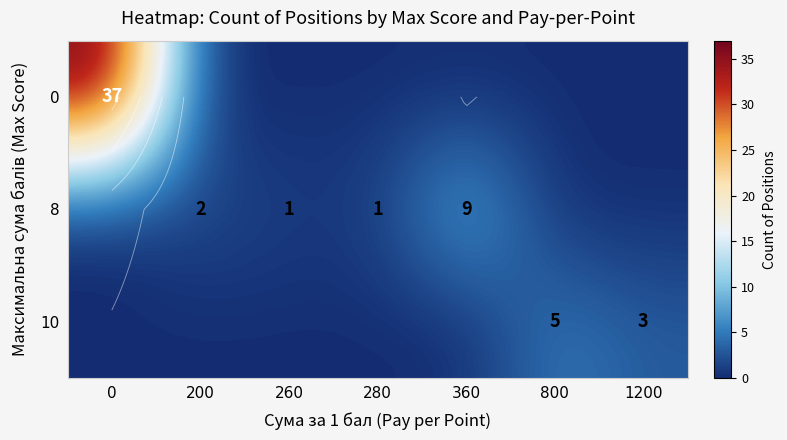

Where is 10 nearest to the value 2?

1200